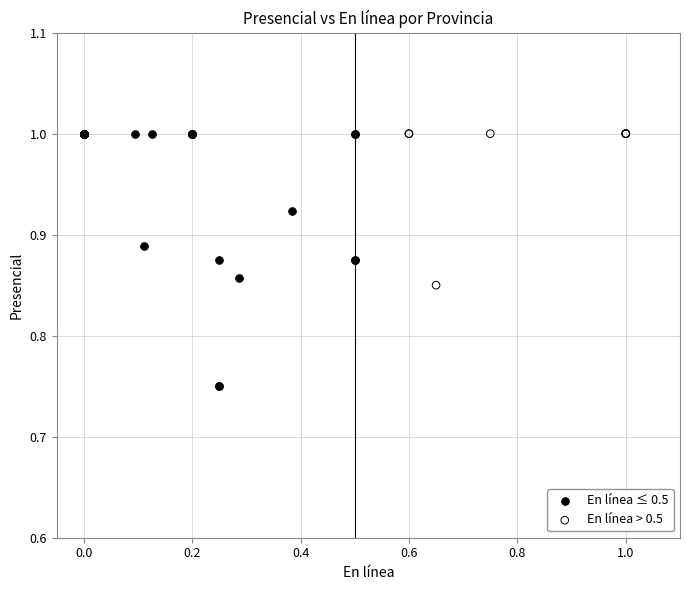

Which series has the largest Y range (max minus min)?

En línea ≤ 0.5